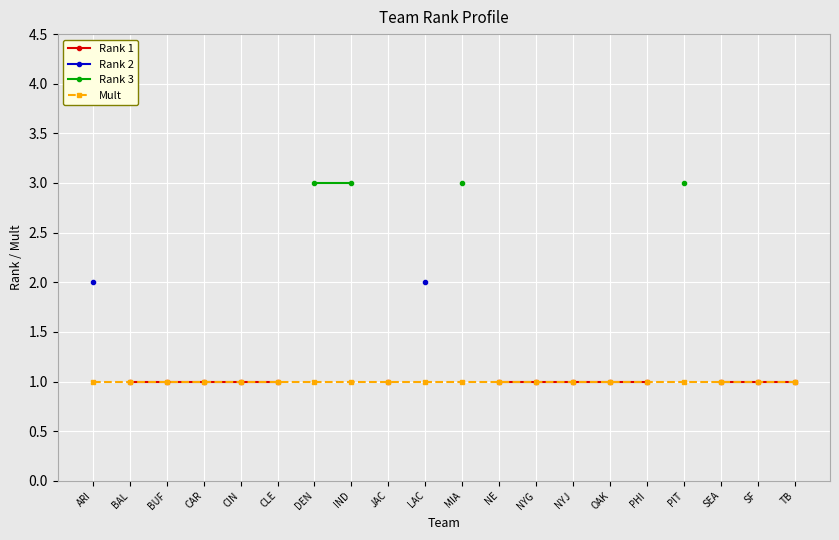

What position from the left is NYJ?

14